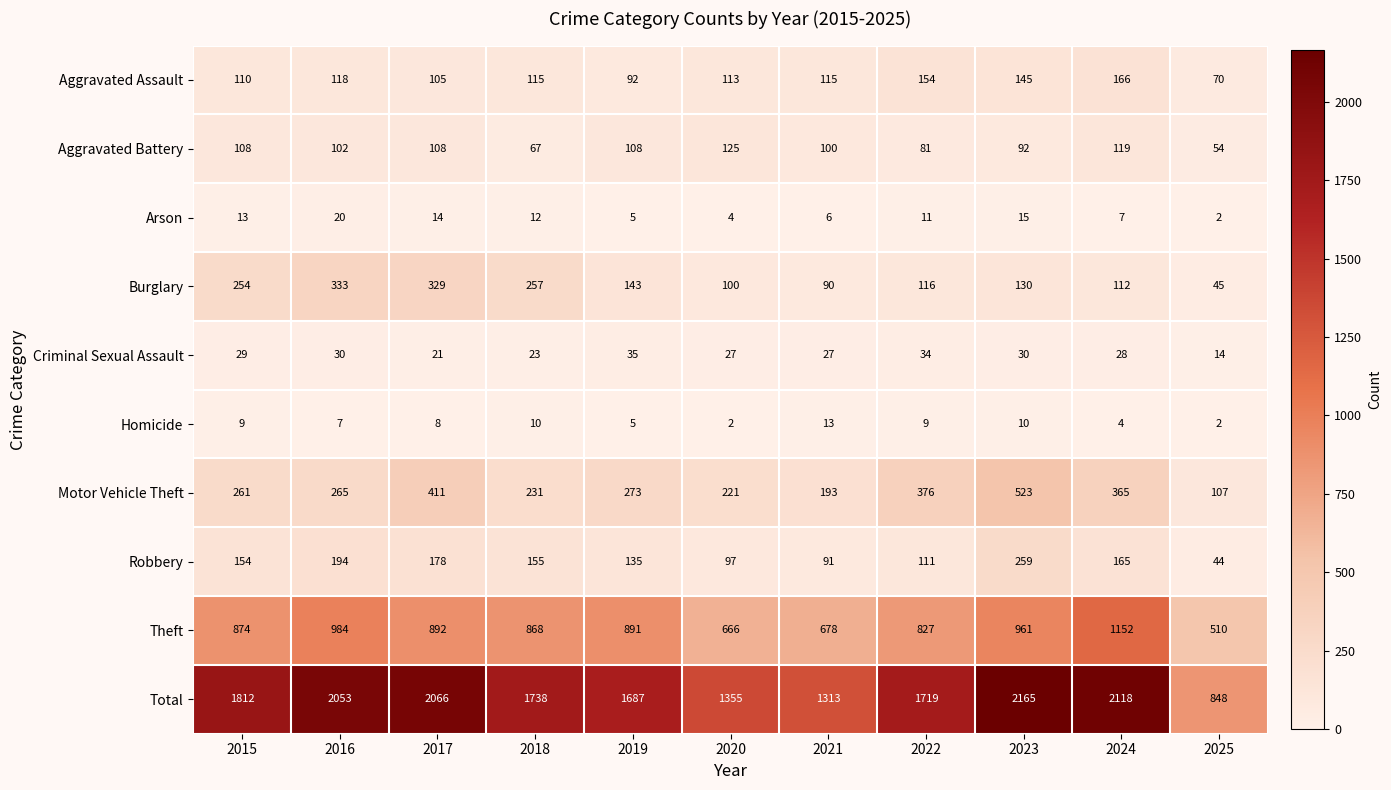

How many series are shown in this chart?

10